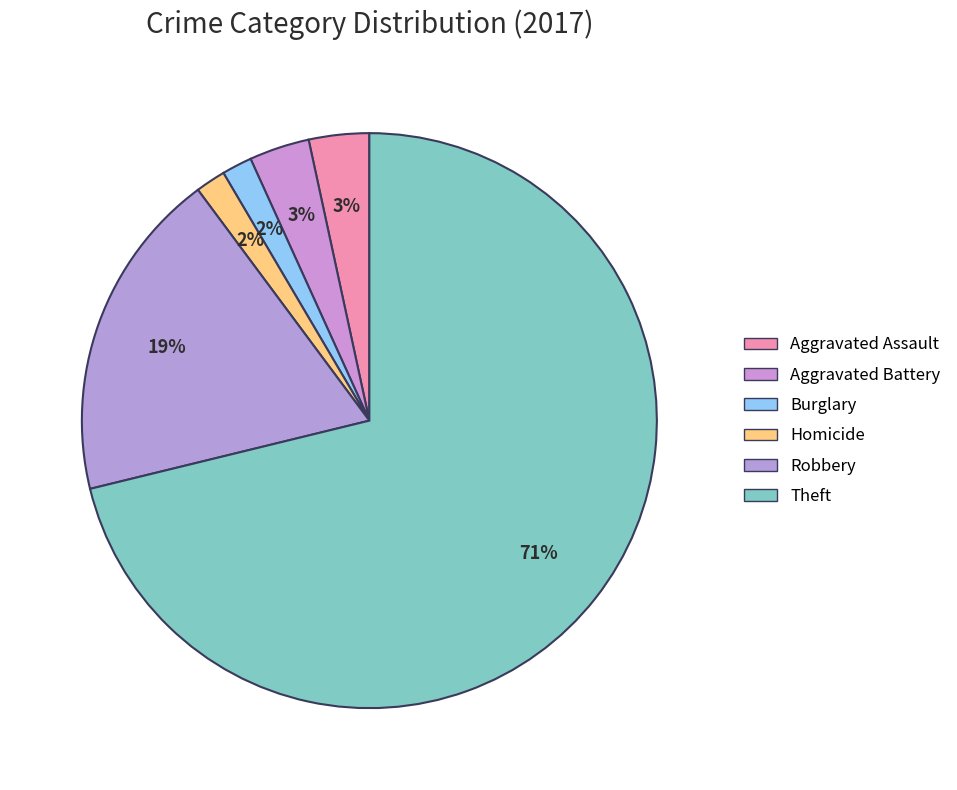

Is there a majority slice in this chart?

Yes